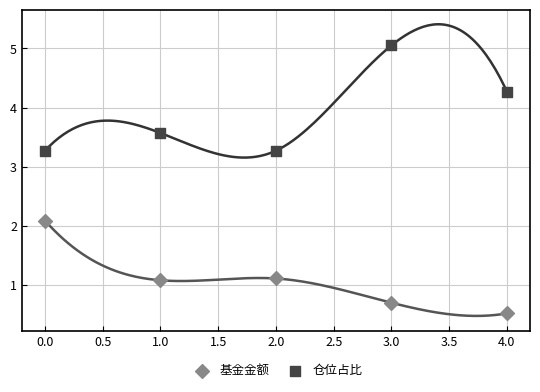

Across all data points, what is the range of Y values (max minus min)?

4.5